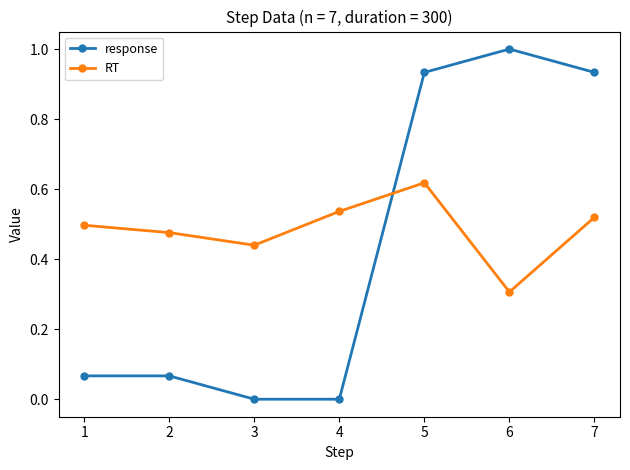

How many RT values are between 0 and 1?

7